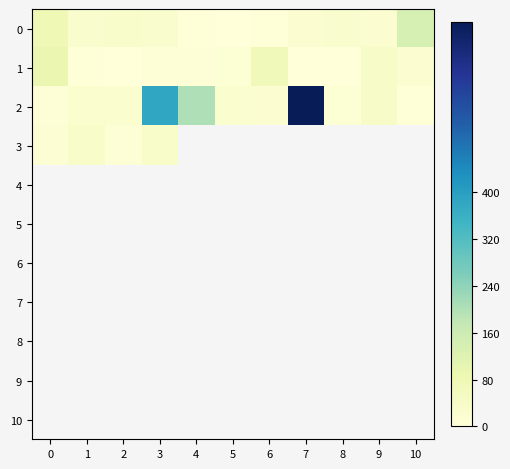

How many series are shown in this chart?

11